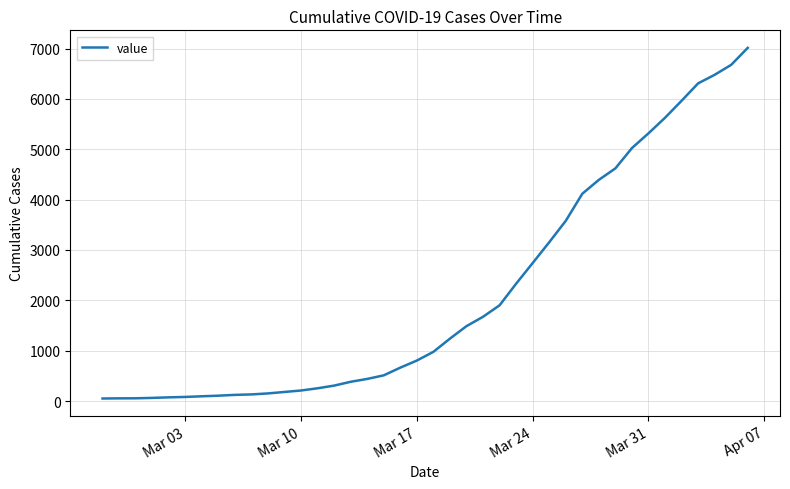

What is the difference between the maximum and minimum values?

6963